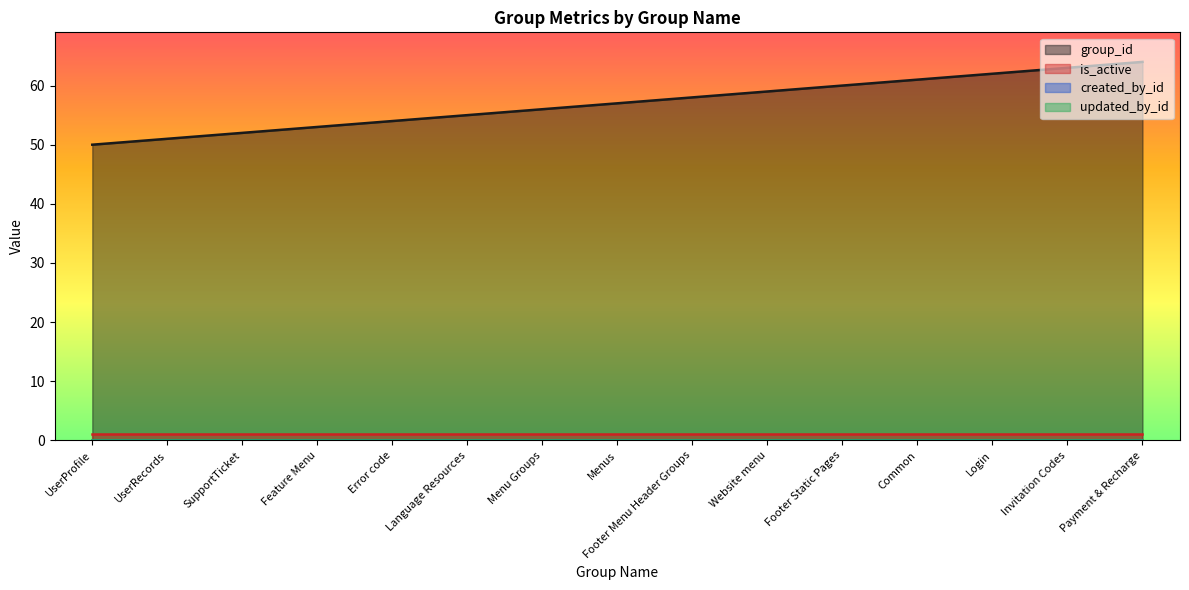

Does the chart have visible grid lines?

No